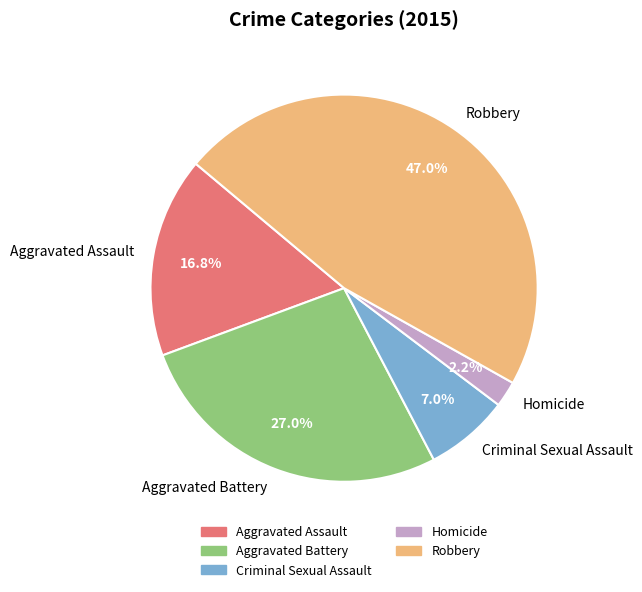

To the nearest percent, what is the combined percentage of Aggravated Assault and Homicide?

19%